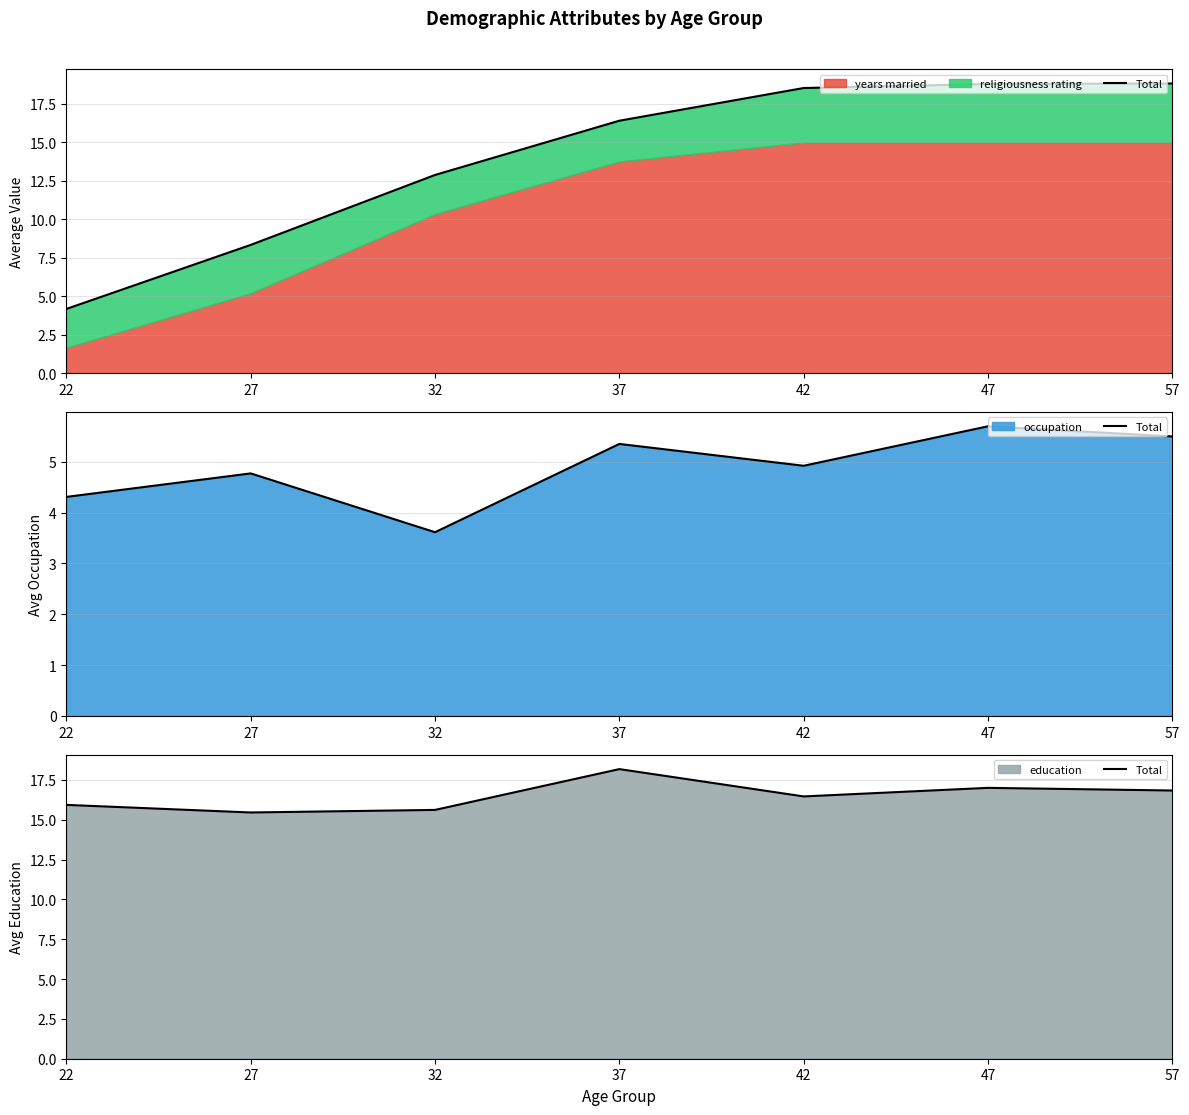

What is the value of the 2nd point from the left?

15.5